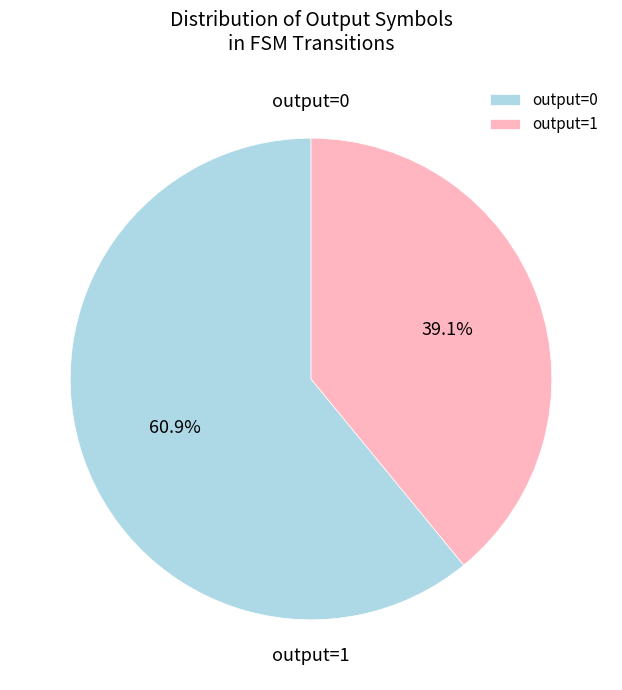

To the nearest percent, what is the combined percentage of output=0 and output=1?

100%